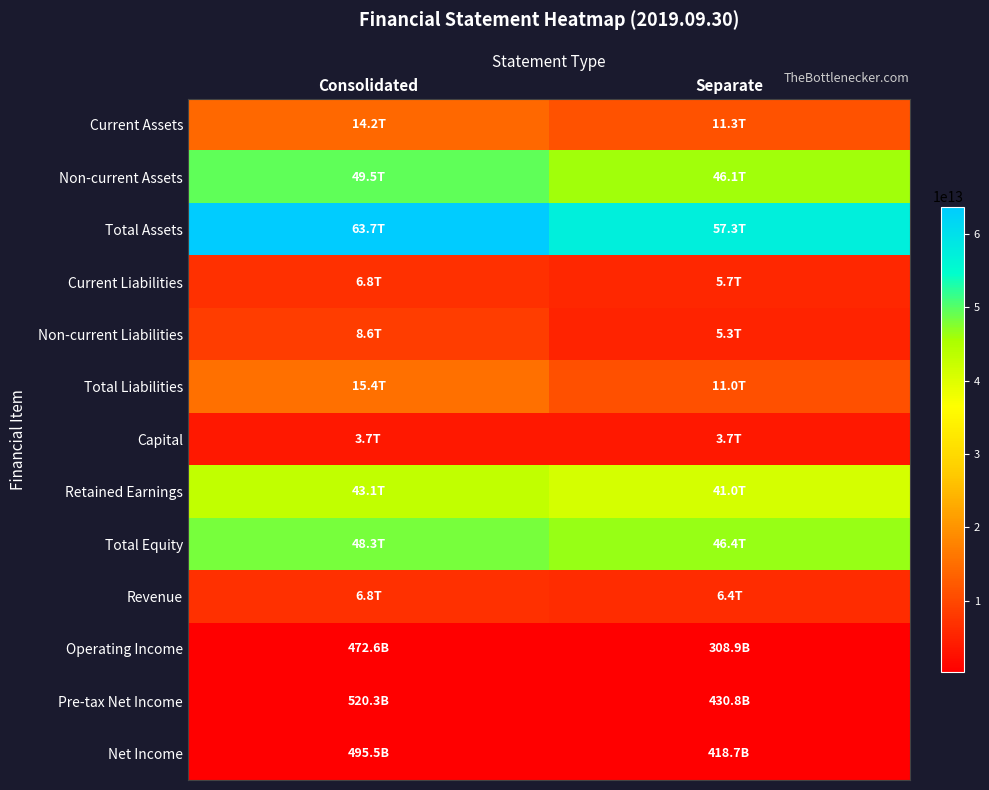

Reading left to right, list all the values displayed in this chart.

Current Assets: Consolidated=14175499000000	Separate=11286249000000
Non-current Assets: Consolidated=49496252000000	Separate=46056722000000
Total Assets: Consolidated=63671751000000	Separate=57342971000000
Current Liabilities: Consolidated=6827424000000	Separate=5732553000000
Non-current Liabilities: Consolidated=8578101000000	Separate=5250473000000
Total Liabilities: Consolidated=15405525000000	Separate=10983026000000
Capital: Consolidated=3657652000000	Separate=3657652000000
Retained Earnings: Consolidated=43122640000000	Separate=41023917000000
Total Equity: Consolidated=48266226000000	Separate=46359945000000
Revenue: Consolidated=6838766000000	Separate=6396077000000
Operating Income: Consolidated=472561000000	Separate=308913000000
Pre-tax Net Income: Consolidated=520299000000	Separate=430798000000
Net Income: Consolidated=495484000000	Separate=418687000000